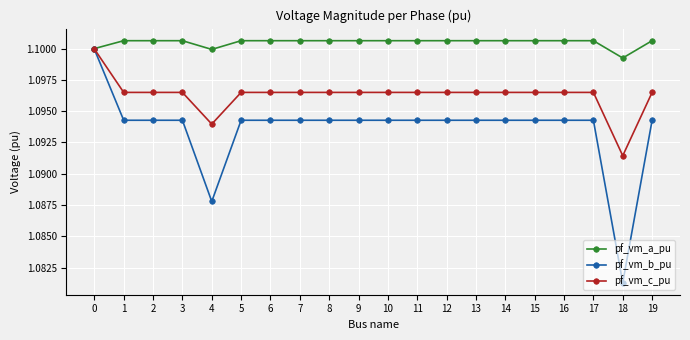

True or false: pf_vm_a_pu has a value of 1.8 at 3.

False